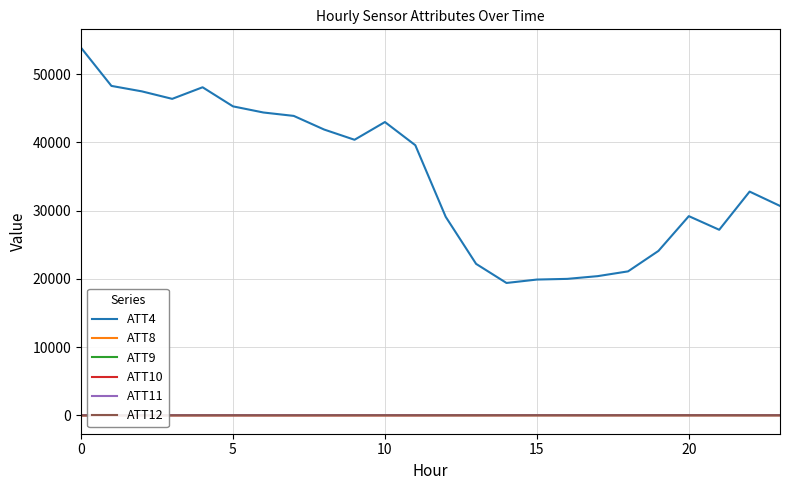

Which series has the largest range (max minus min)?

ATT4